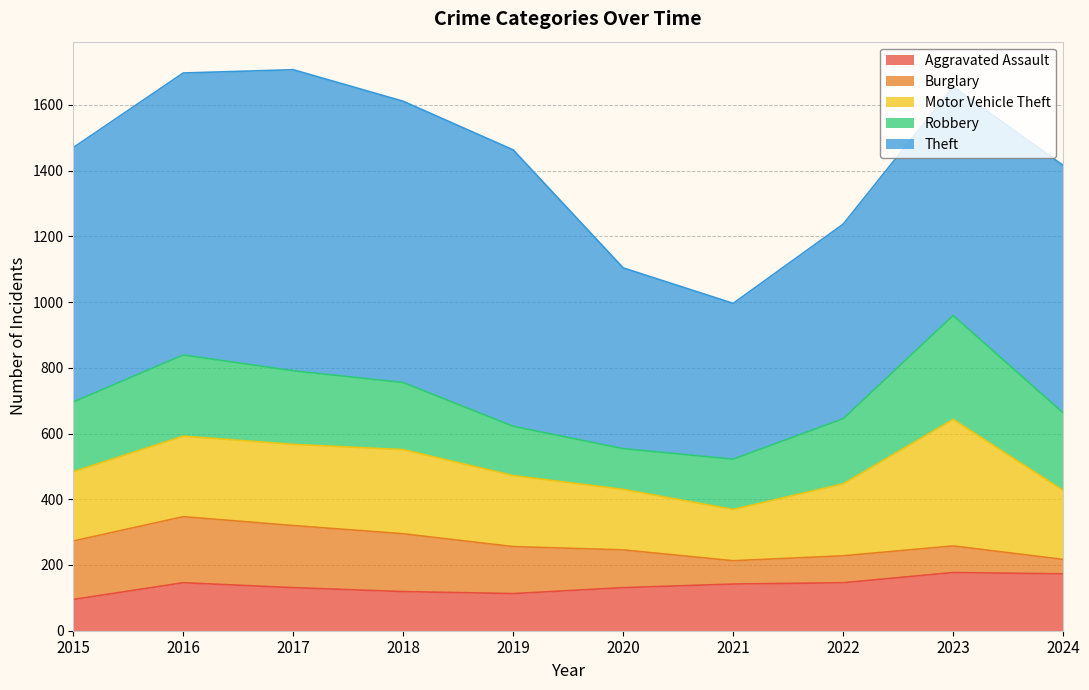

Which category has the highest value across all series?

2017